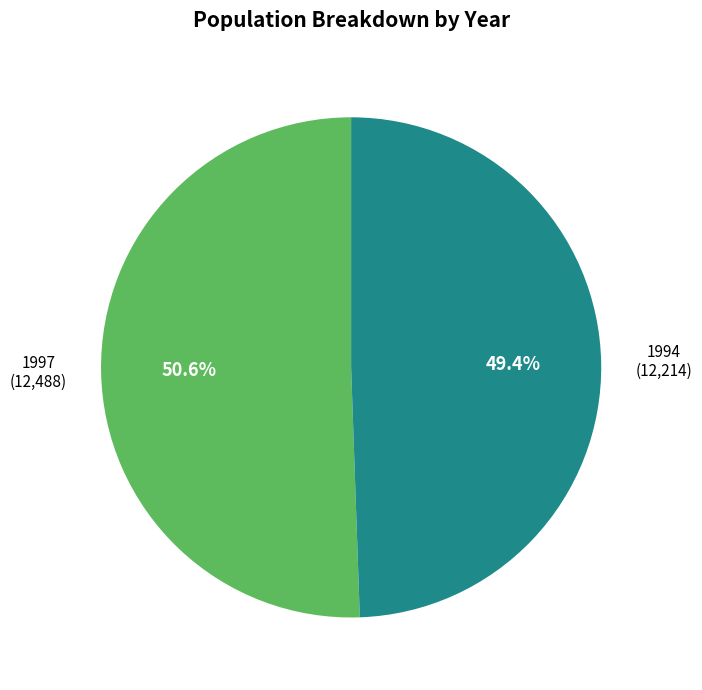

To the nearest percent, what portion does 1997 represent?

51%